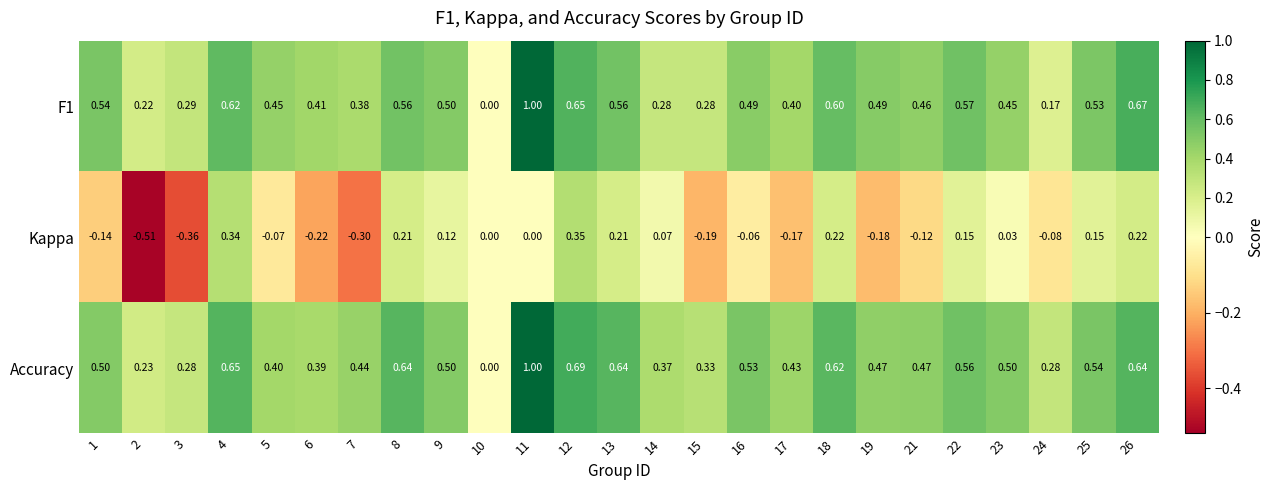

Which series changed the most between 9 and 25?

Accuracy